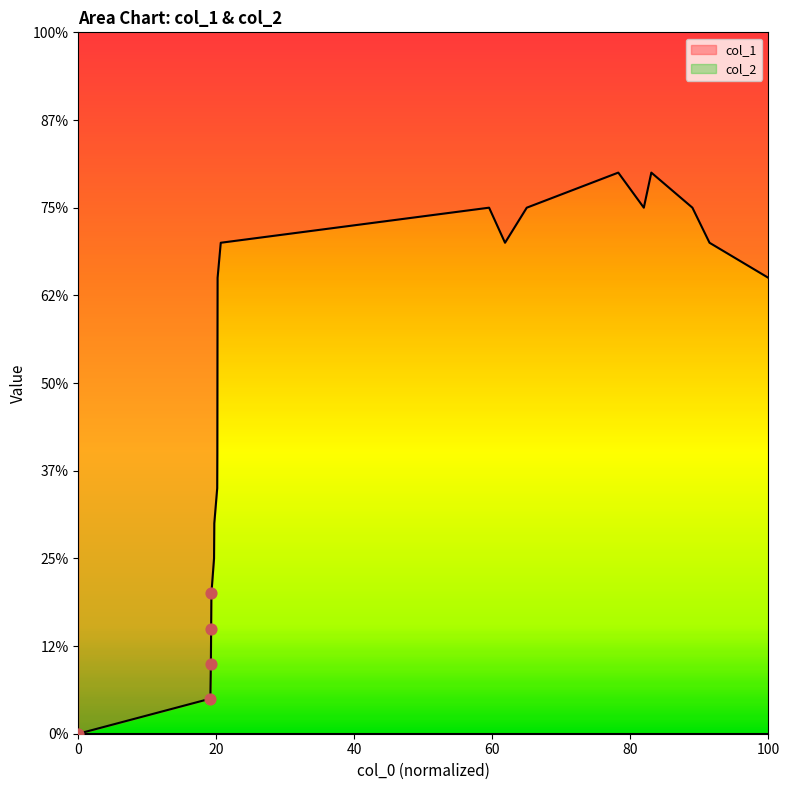

What is the ratio of the value at 1587385390 to the value at 1587406991?

0.3